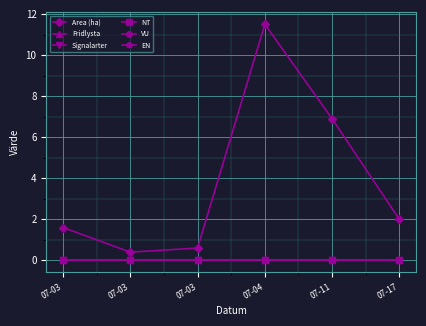

Rank the series by their maximum value, from highest to lowest.

Area (ha), Fridlysta, Signalarter, NT, VU, EN